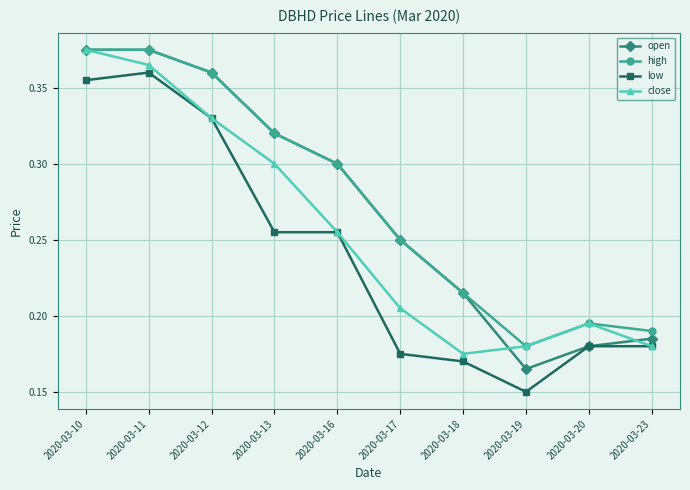

What is the total value across all series at 2020-03-13?

1.2